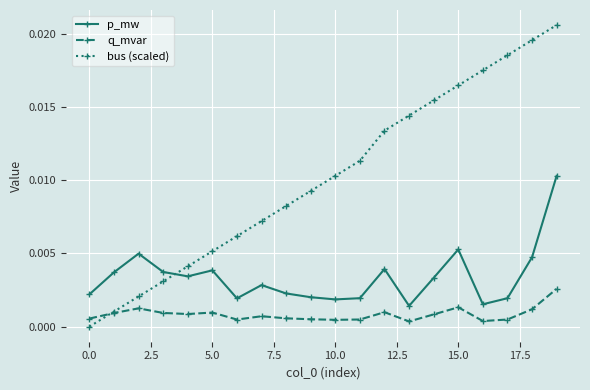

Which series has the largest range (max minus min)?

bus (scaled)